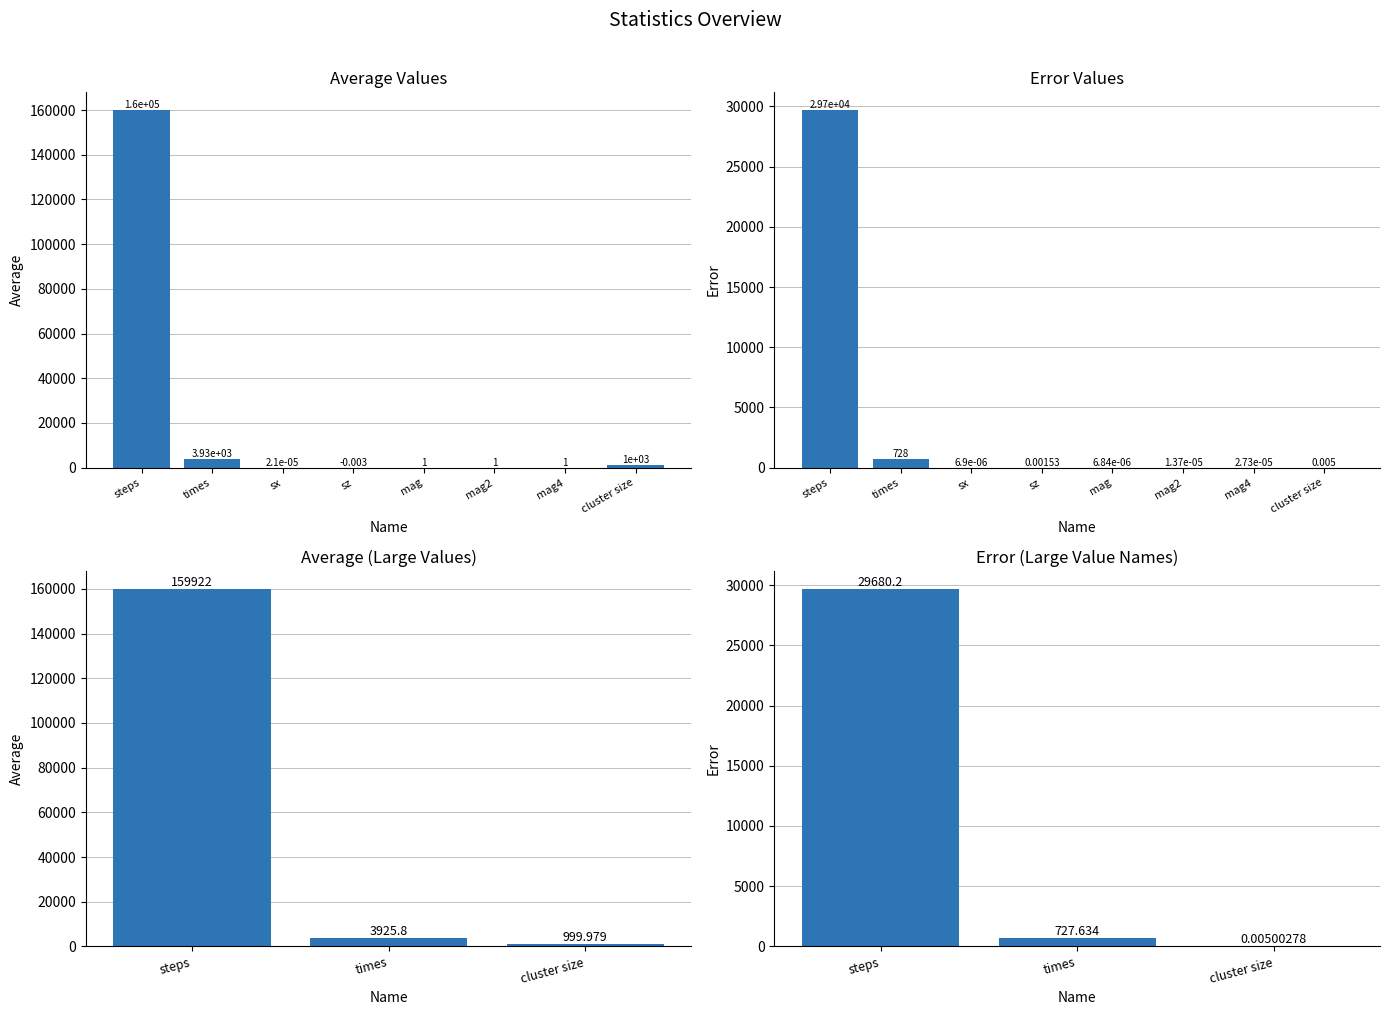

At which label is average closest to 80460?

times